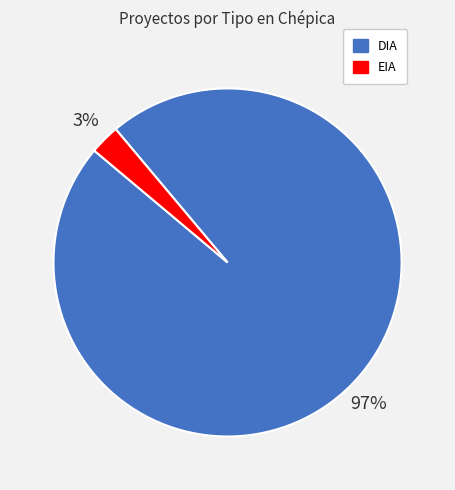

The EIA slice represents 16% of the pie. True or false?

False